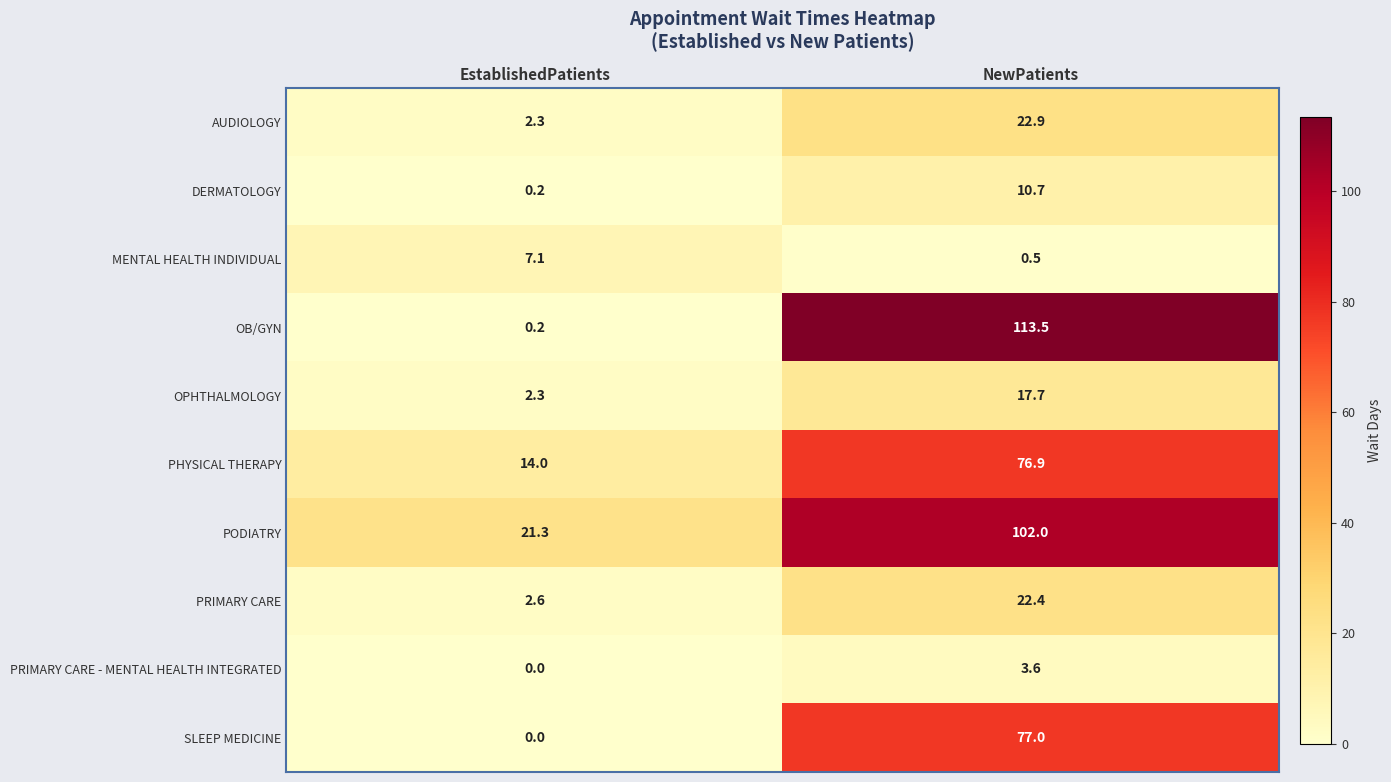

How many values in the PRIMARY CARE - MENTAL HEALTH INTEGRATED series are below 3?

1